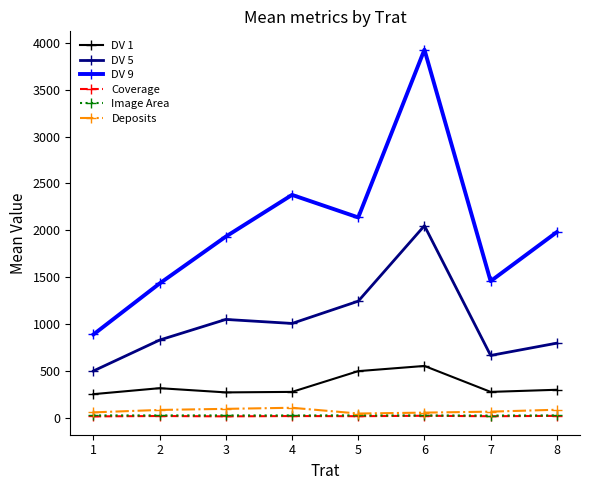

What is the greatest value displayed?

3927.3